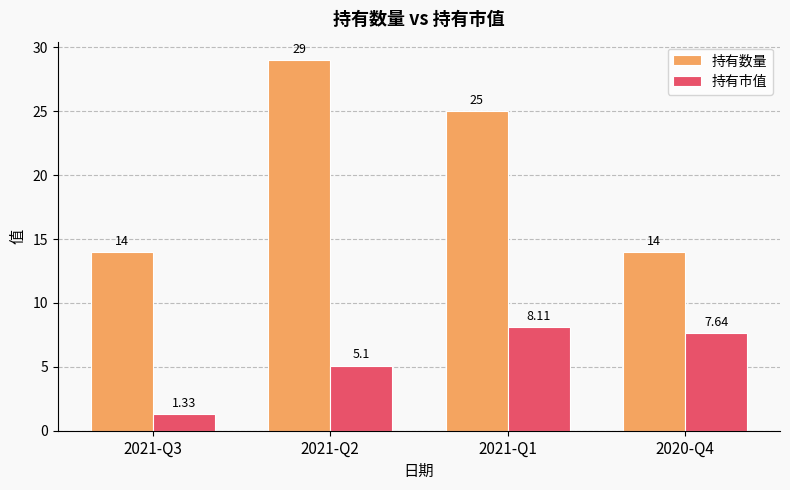

What is the label of the 1st bar from the right?

2020-Q4